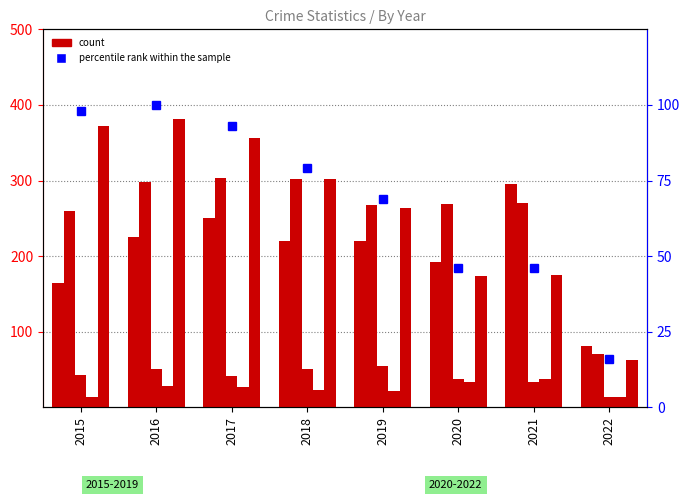

What is the sum of the Aggravated Battery values at 2016 and 2017?

601